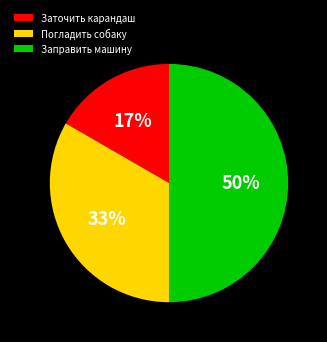

Do Заточить карандаш and Заправить машину together represent more than half of the pie?

Yes